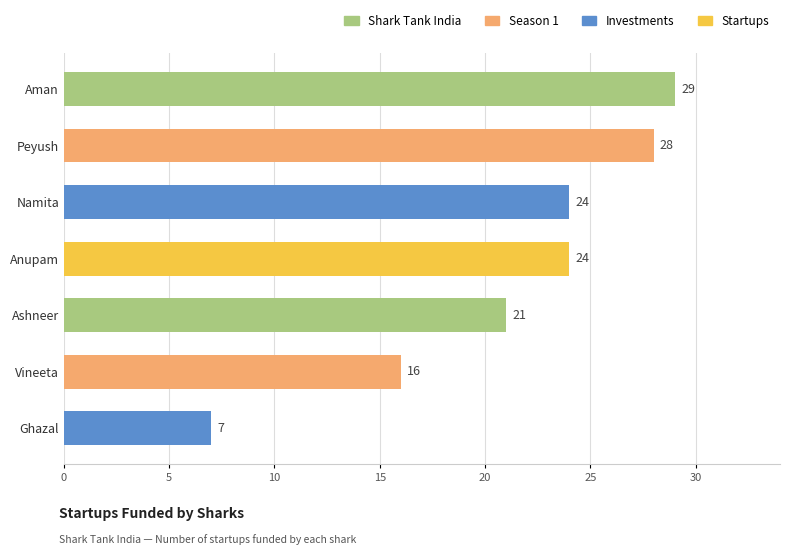

Reading top to bottom, transcribe all the data shown in this chart.

Aman=29	Peyush=28	Namita=24	Anupam=24	Ashneer=21	Vineeta=16	Ghazal=7